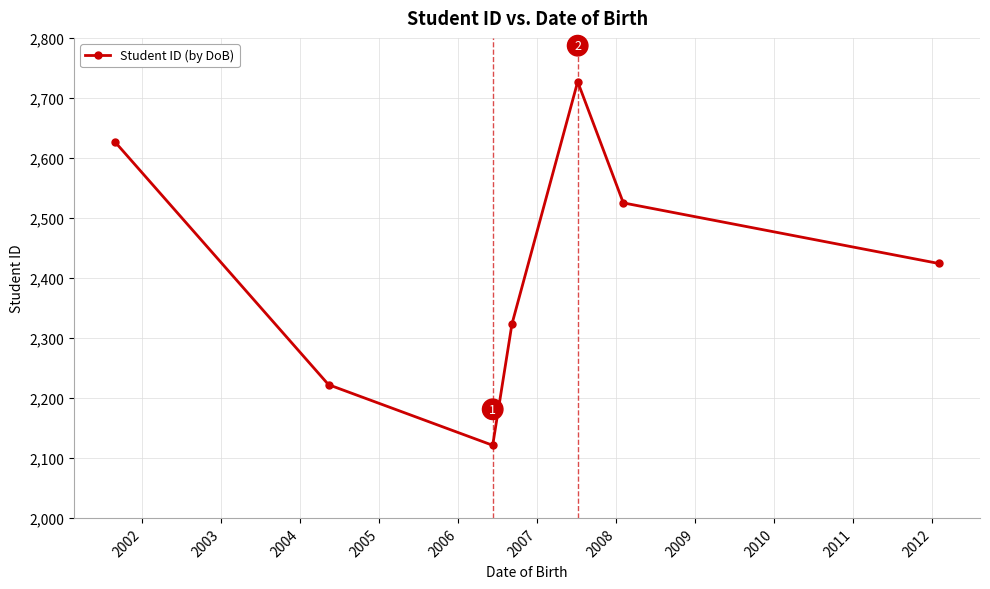

What is the value of the 1st point from the left?

2626